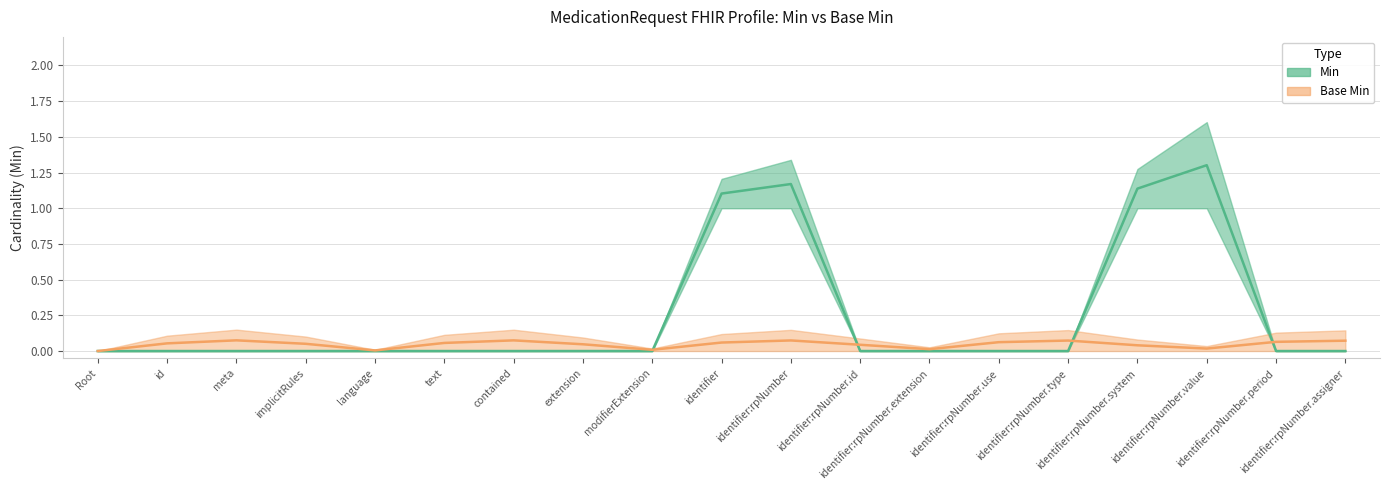

True or false: the data shows 0.9 at contained.

False